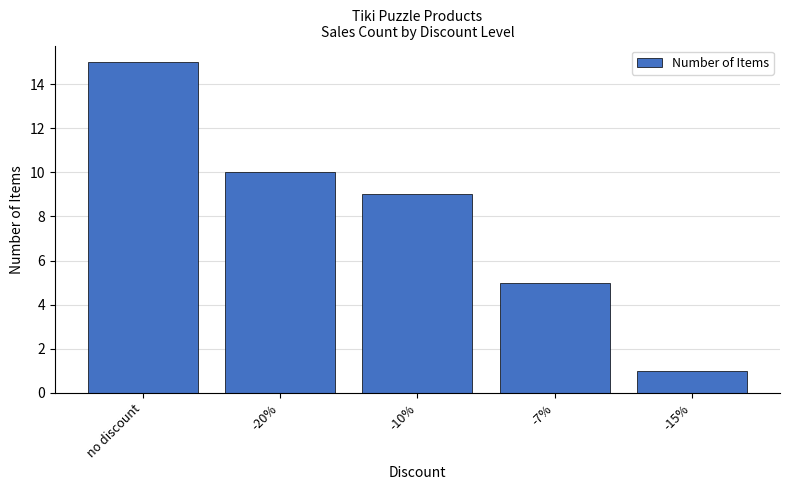

At which label does the data first exceed 9?

no discount